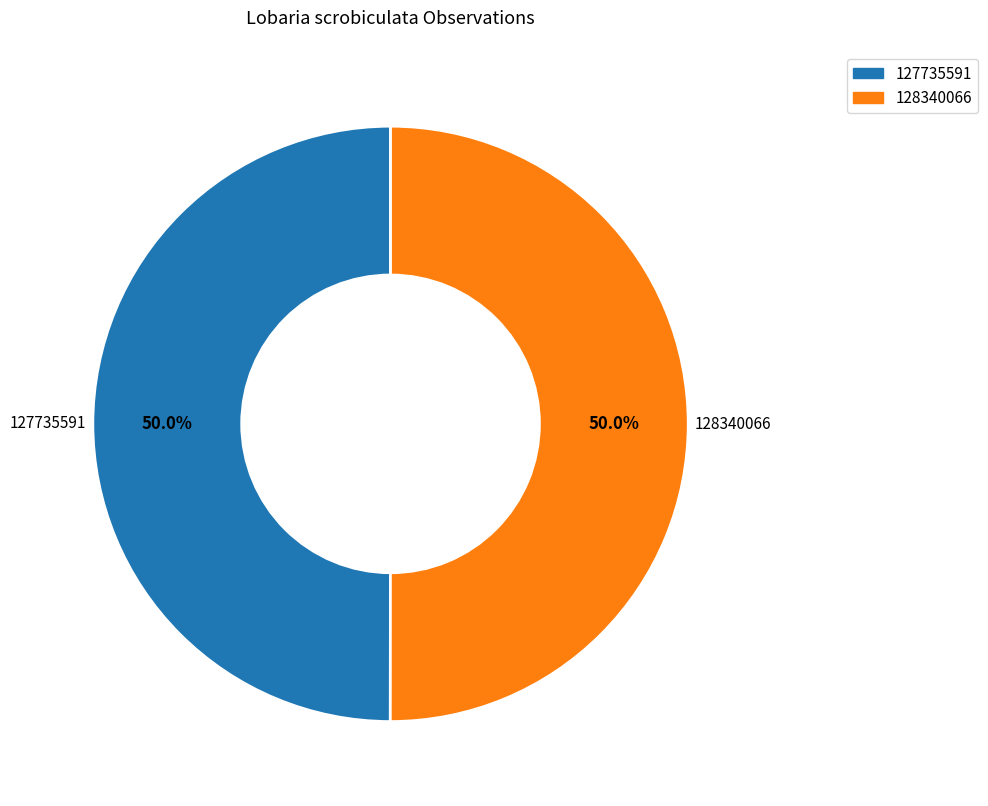

Count the number of slices in the pie.

2